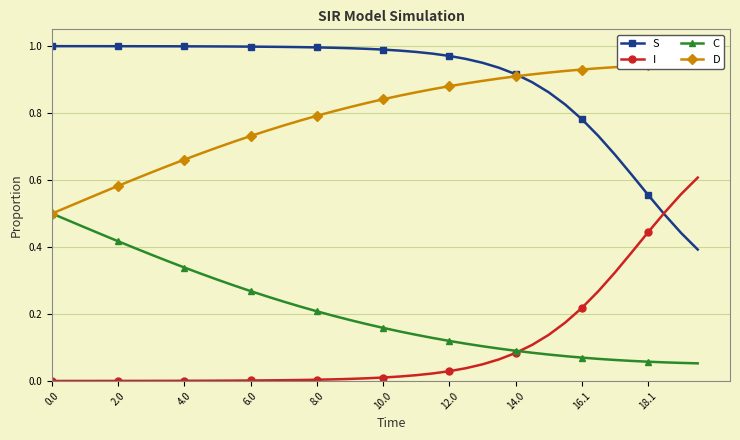

What is the value of the D point at the 23rd from the left?

0.9